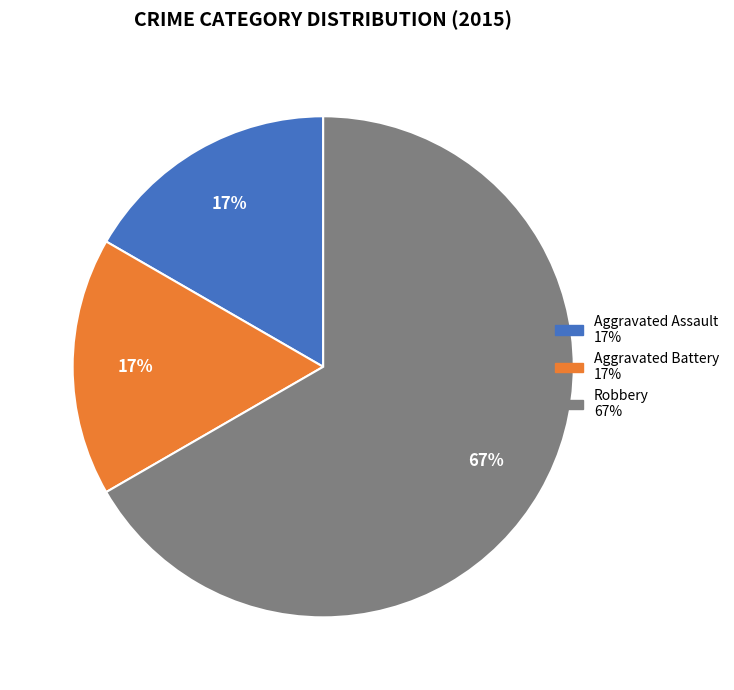

How many slices are in this pie chart?

3